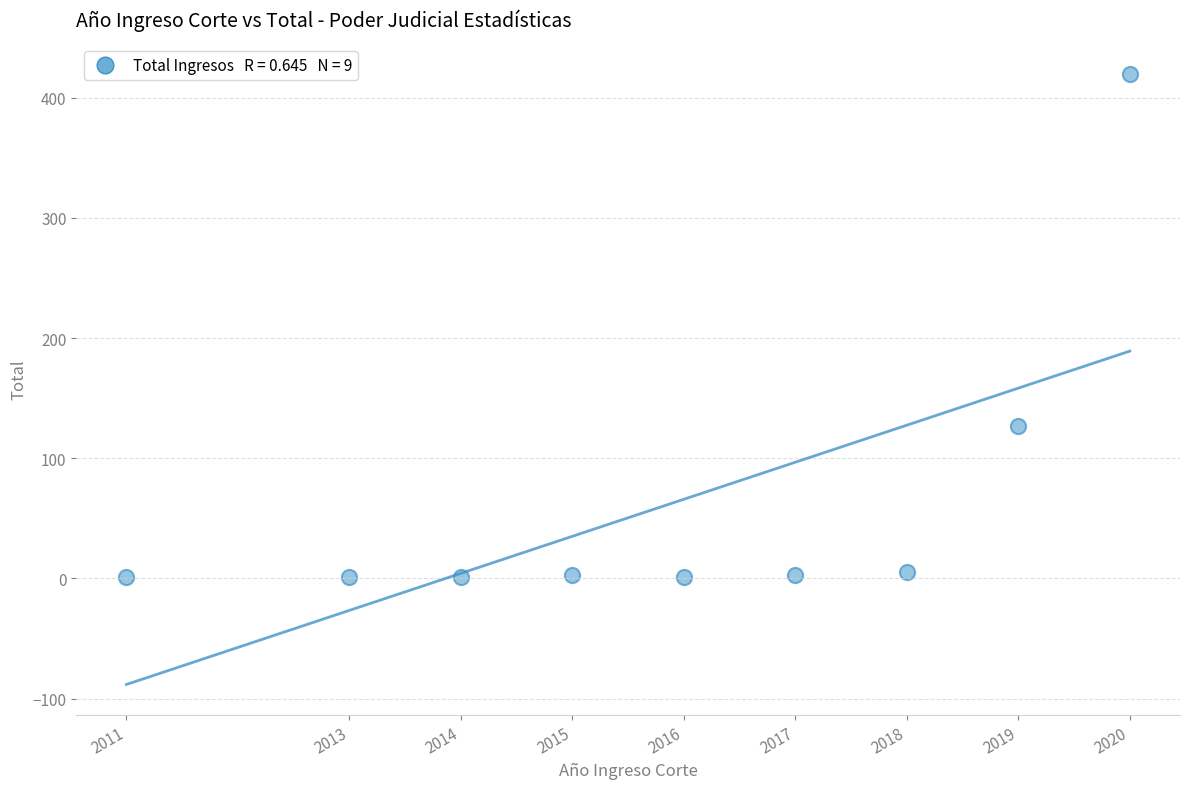

What Y value in the scatter plot is closest to 210?

127